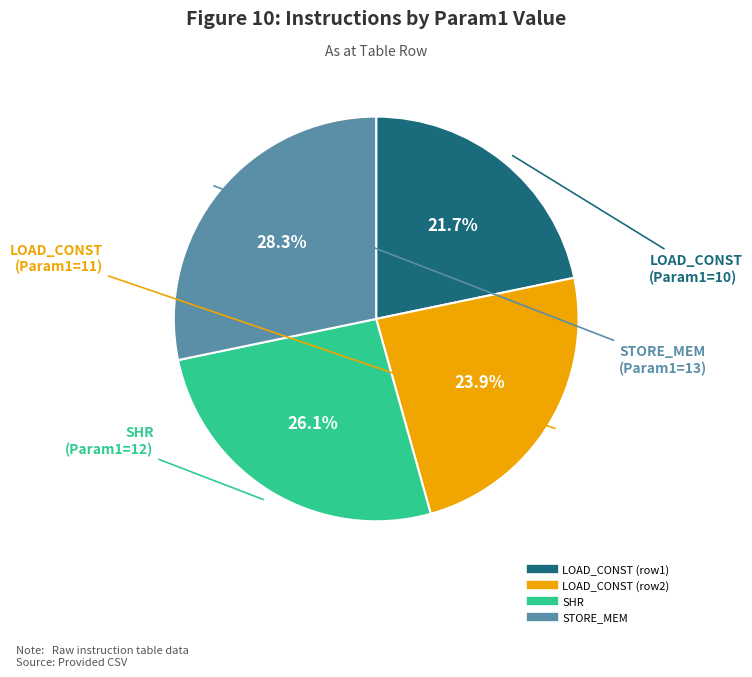

Is there a majority slice in this chart?

No